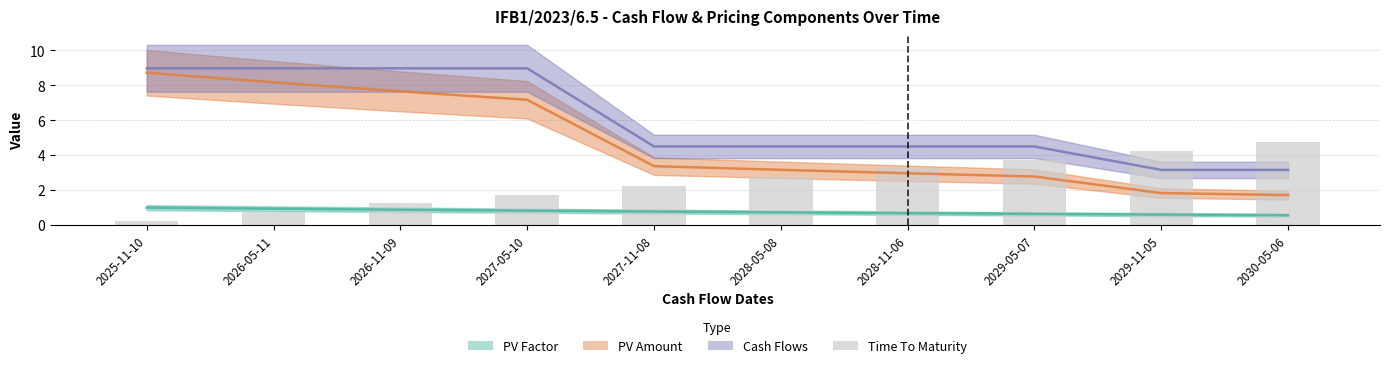

What is the label of the 5th bar from the right?

2028-05-08